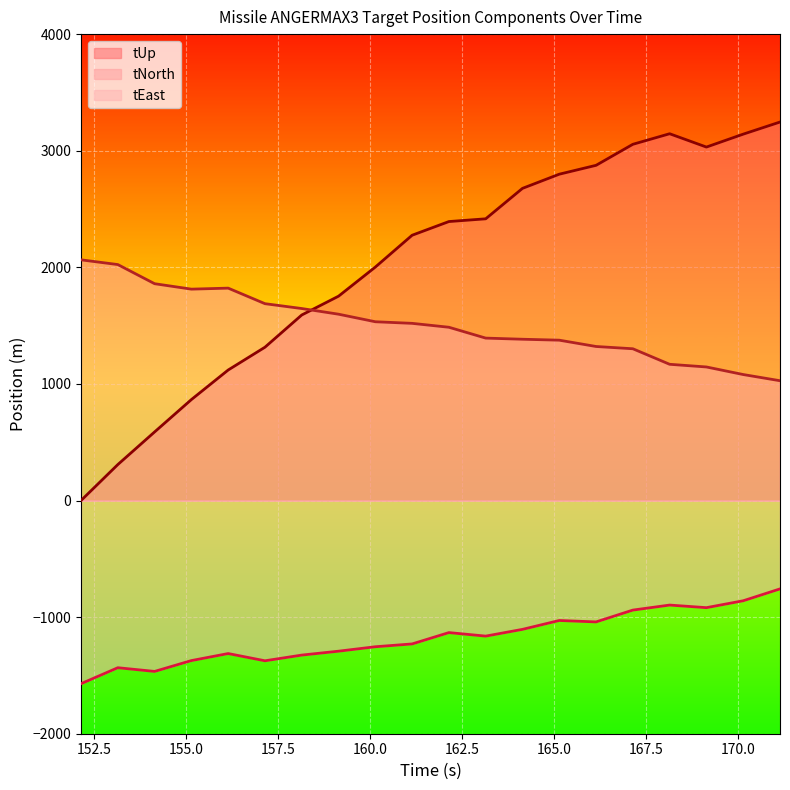

Which series has the largest range (max minus min)?

tUp